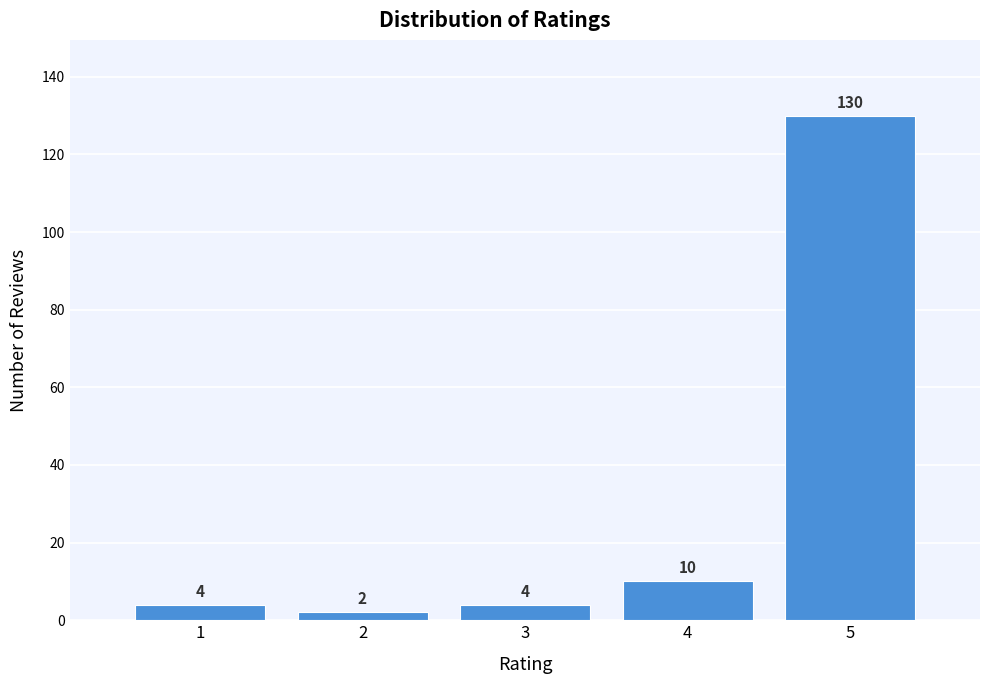

Reading left to right, what are all the values shown in this chart?

4	2	4	10	130